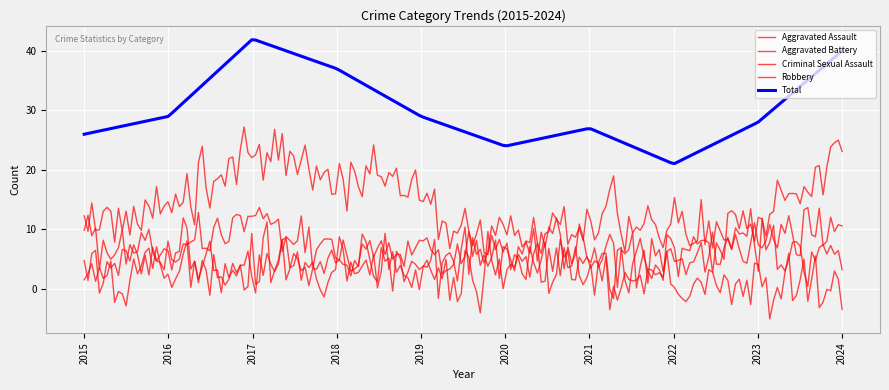

Does the chart have visible grid lines?

Yes